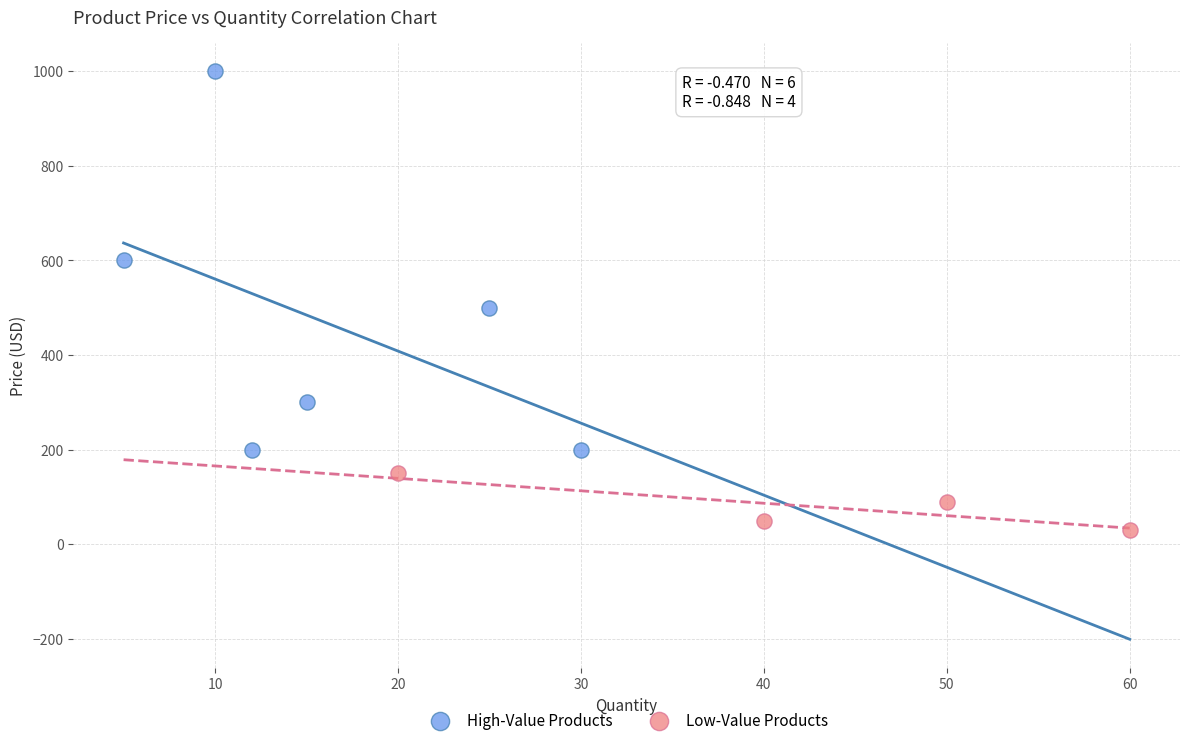

Which series reaches the maximum Y coordinate?

High-Value Products